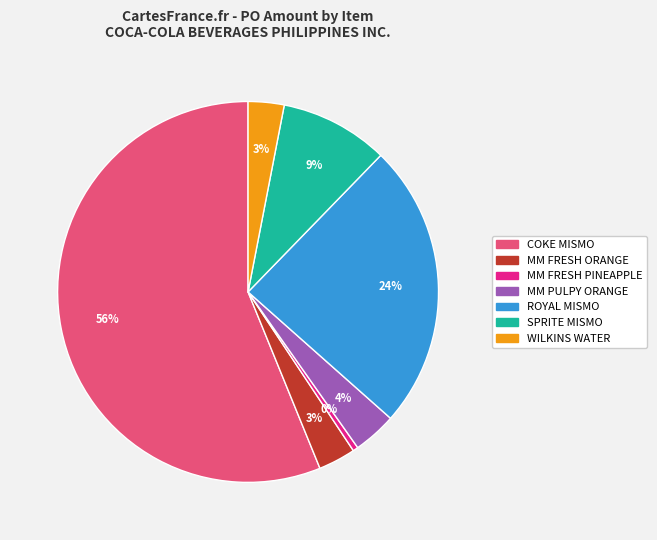

How many segments does this pie chart have?

7